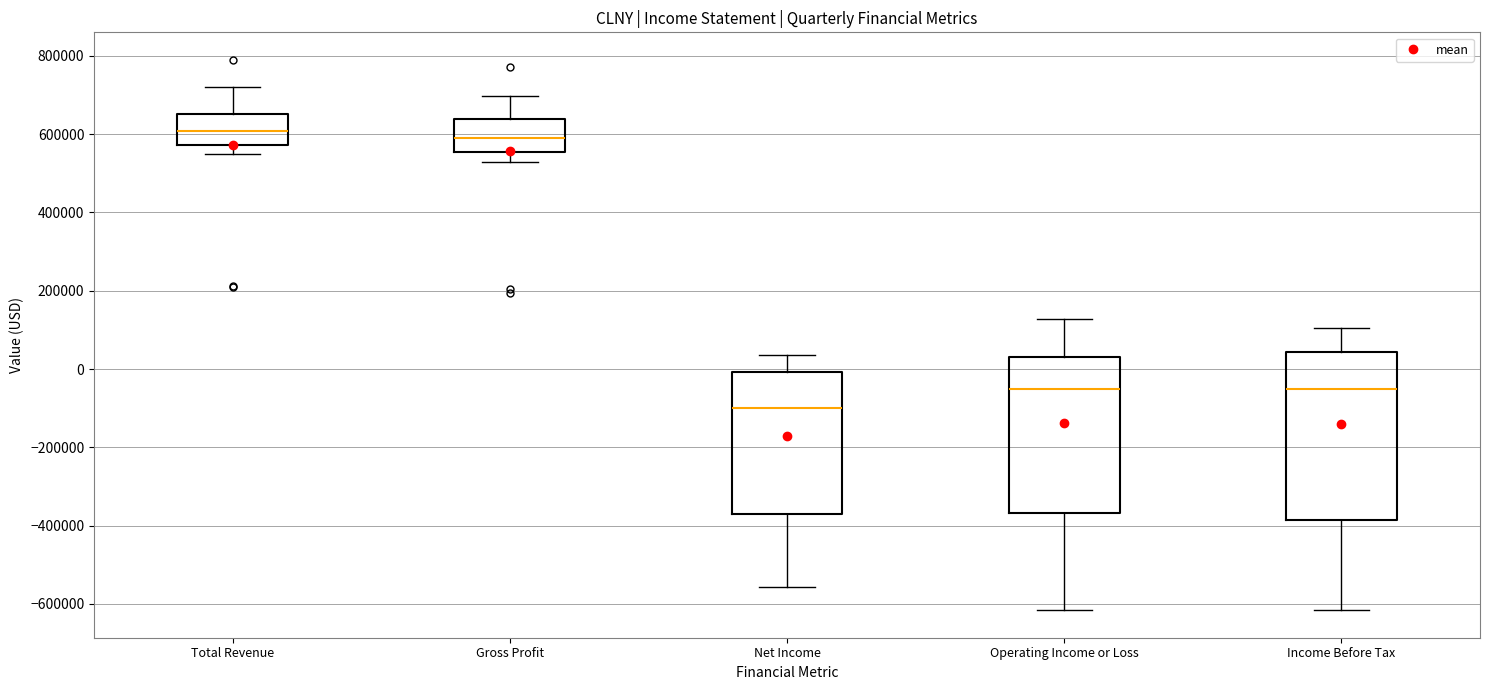

Comparing the boxes themselves (not the whiskers), which one is the tallest?

Income Before Tax